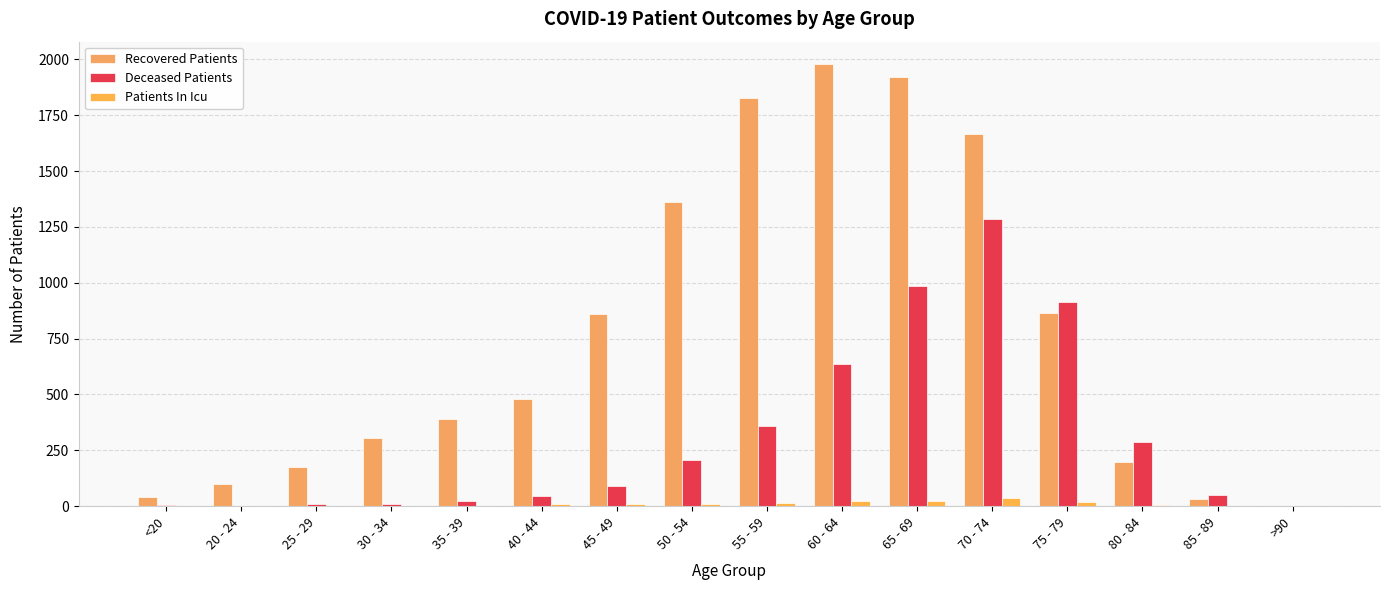

Which series changed the most between 35 - 39 and 60 - 64?

Recovered Patients